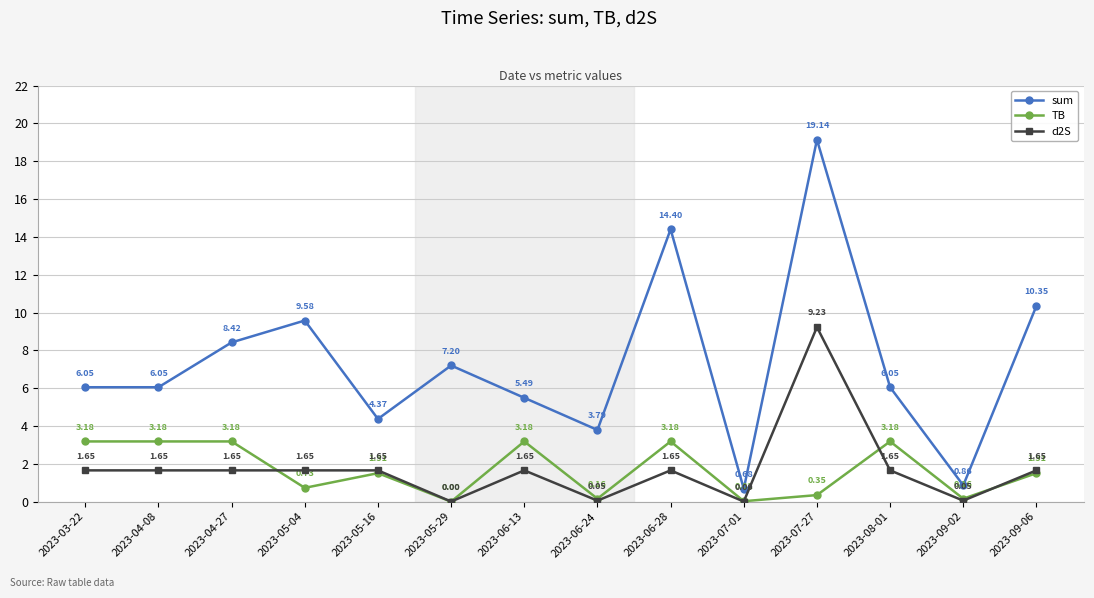

True or false: TB and sum intersect in this chart.

False